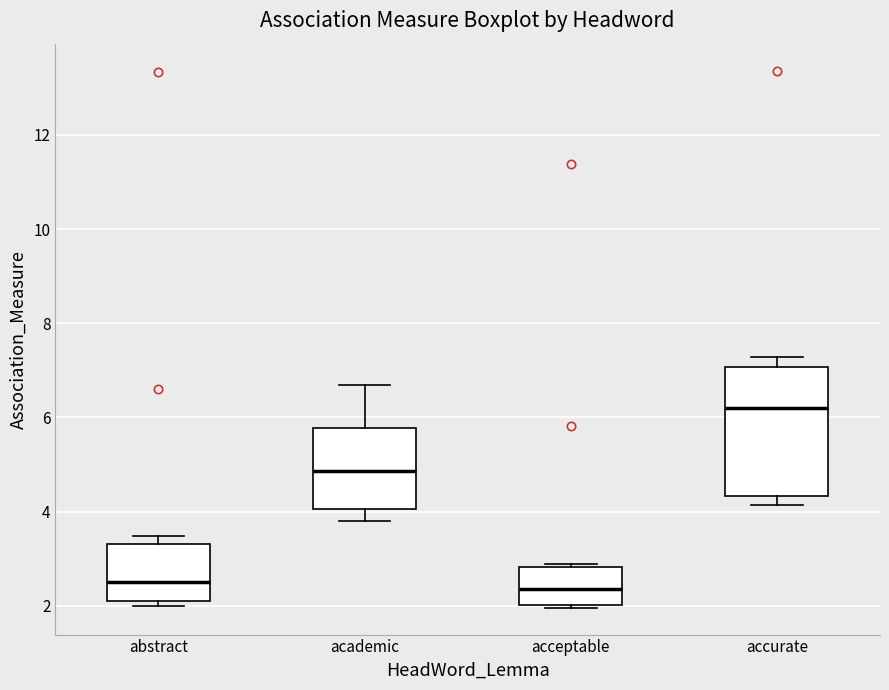

Where does the median line of the box for acceptable sit on the y-axis? The values are not printed on the chart, so give them approximately, as read against the axis.

2.4